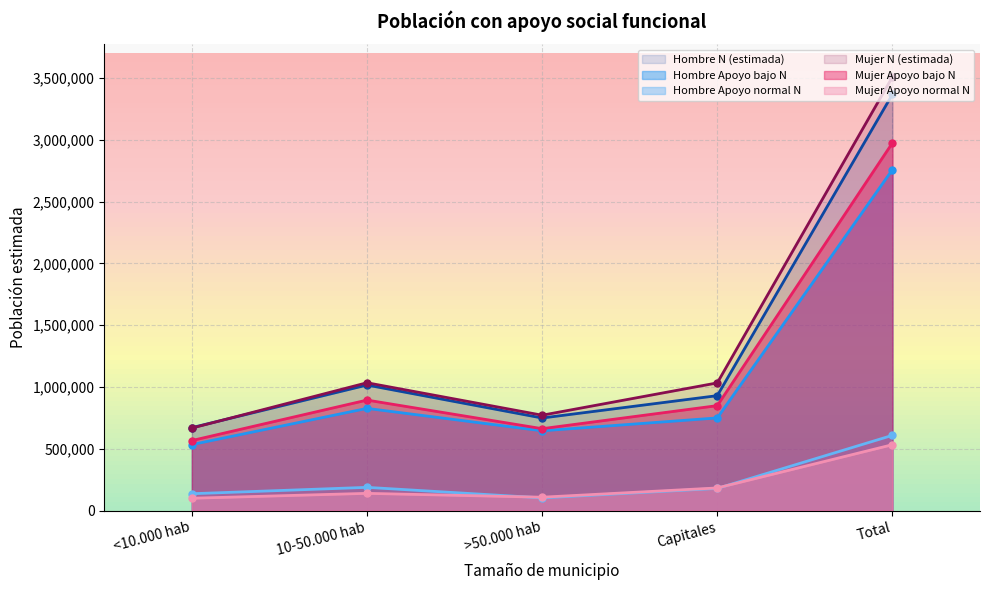

True or false: Hombre N (estimada) has more than 1 interior local peaks.

False